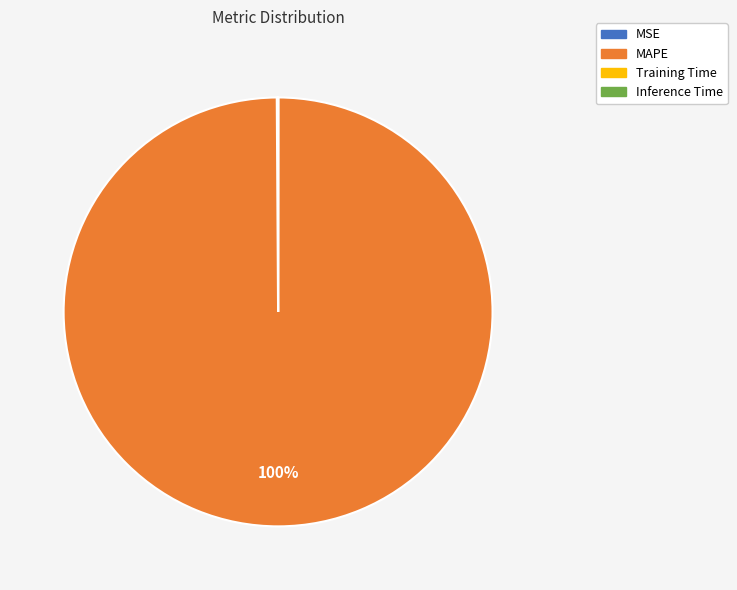

What is the largest slice in the pie chart?

MAPE